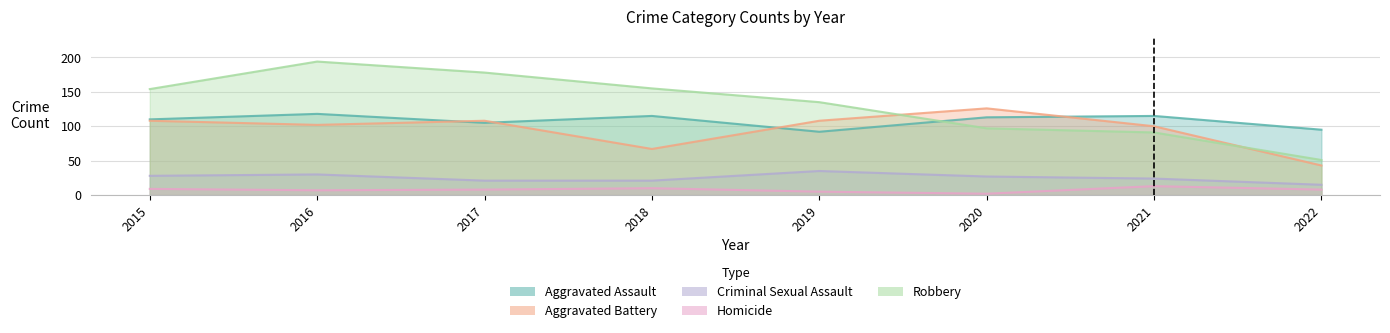

Which series has the largest range (max minus min)?

Robbery